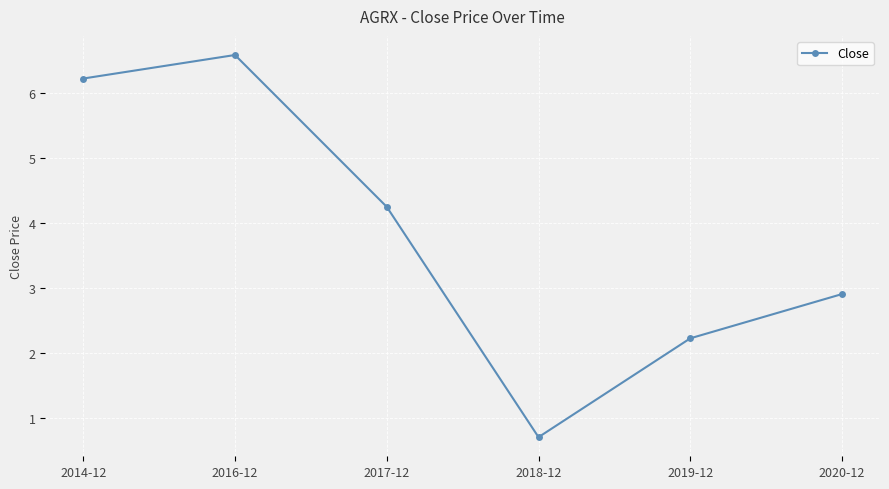

Rank the categories by value from highest to lowest.

2016-12, 2014-12, 2017-12, 2020-12, 2019-12, 2018-12